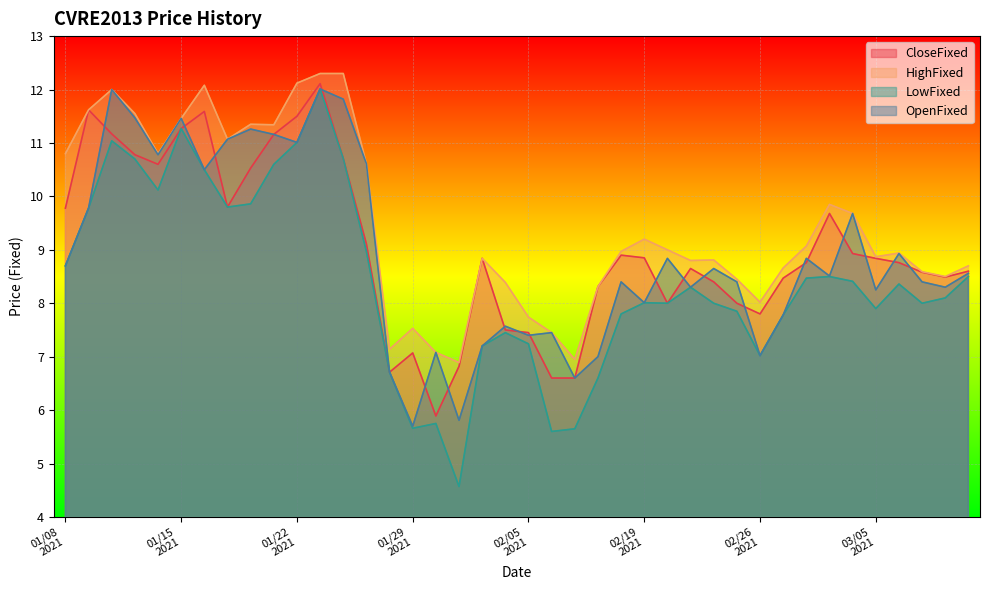

How many data points does each series have?

40